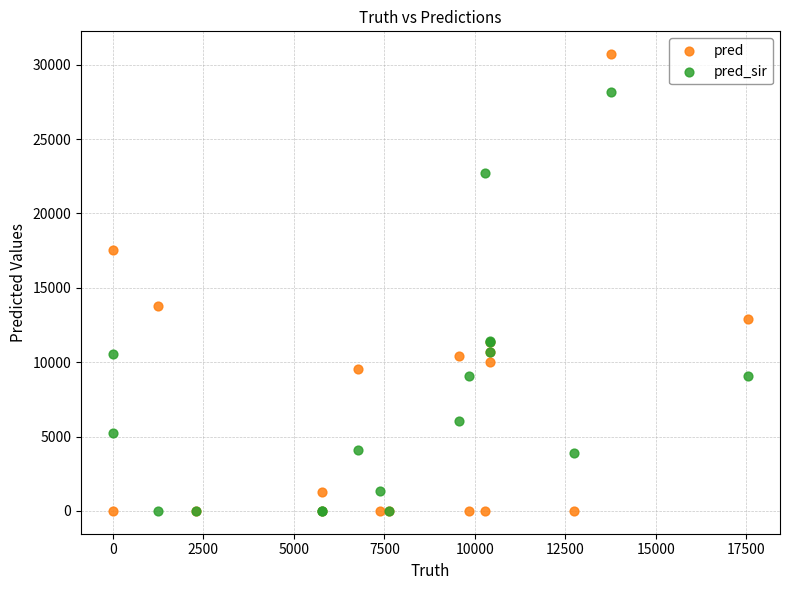

Across all series, what Y value is closest to 15355?

13774.0